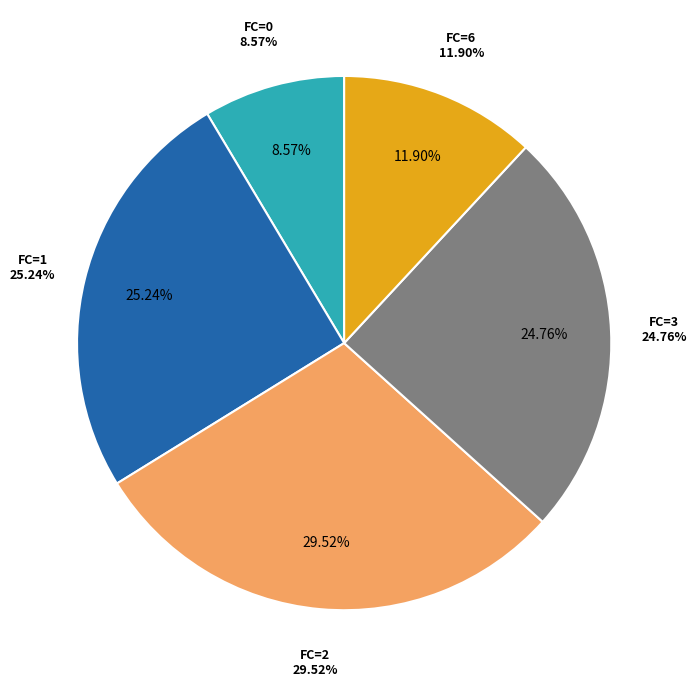

Approximately how many times larger is the value at FC=3 compared to FC=0?

3.0